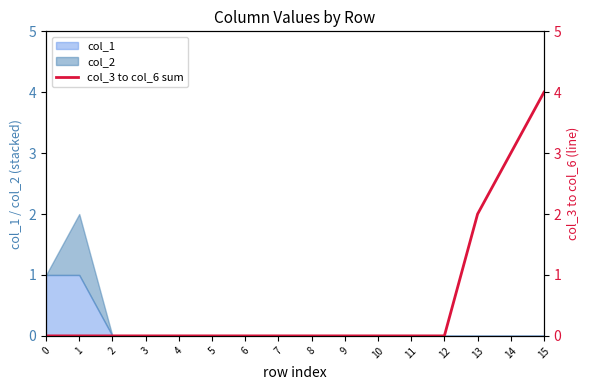

How many lines are shown in the chart?

1